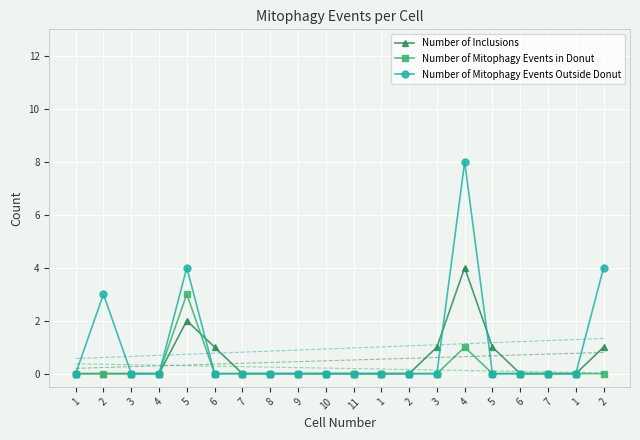

Rank the series by their average value, from highest to lowest.

Number of Mitophagy Events Outside Donut, Number of Inclusions, Number of Mitophagy Events in Donut